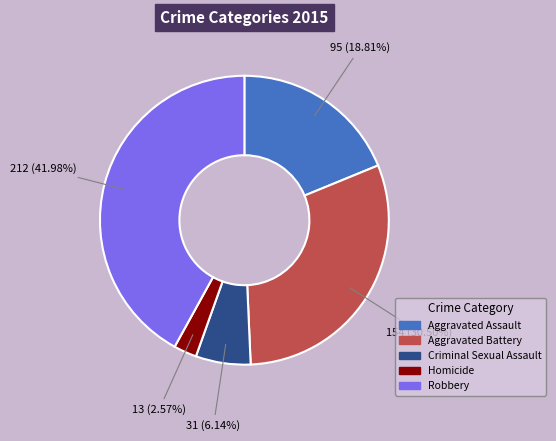

How many segments does this pie chart have?

5